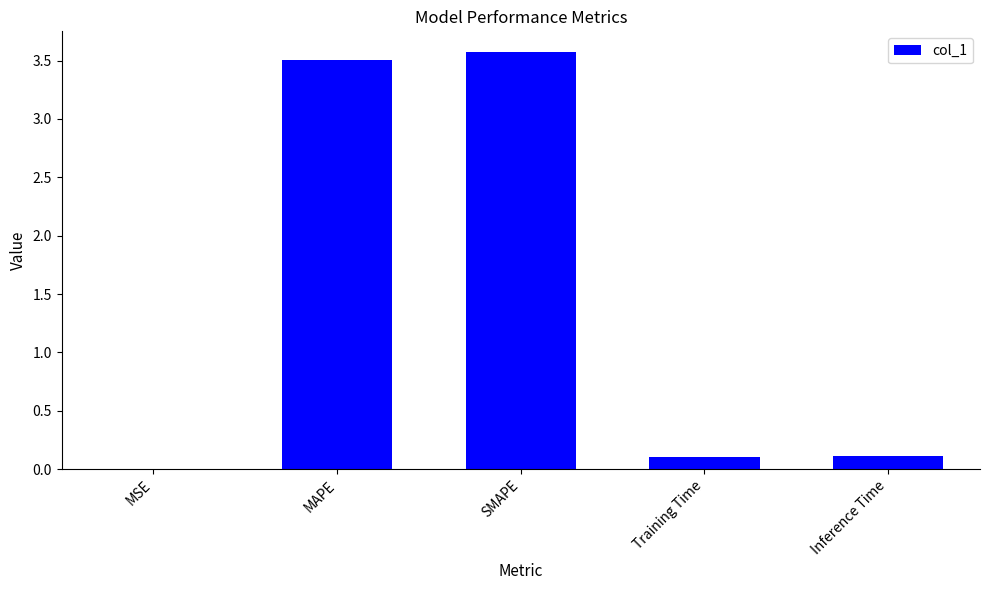

What is the sum of the values at Inference Time and SMAPE?

3.7